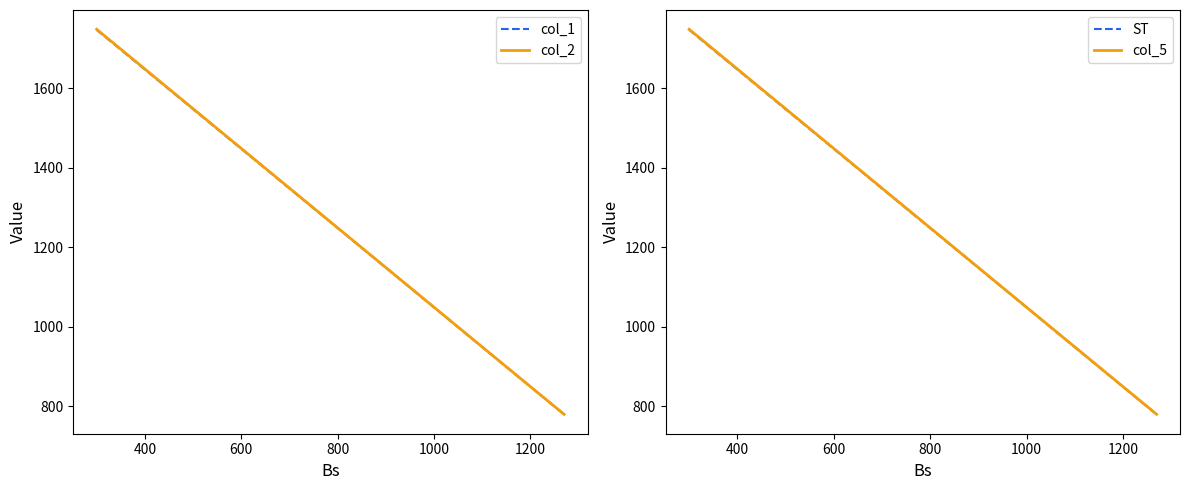

The col_5 series shows 1446.2 at 1200. True or false?

False